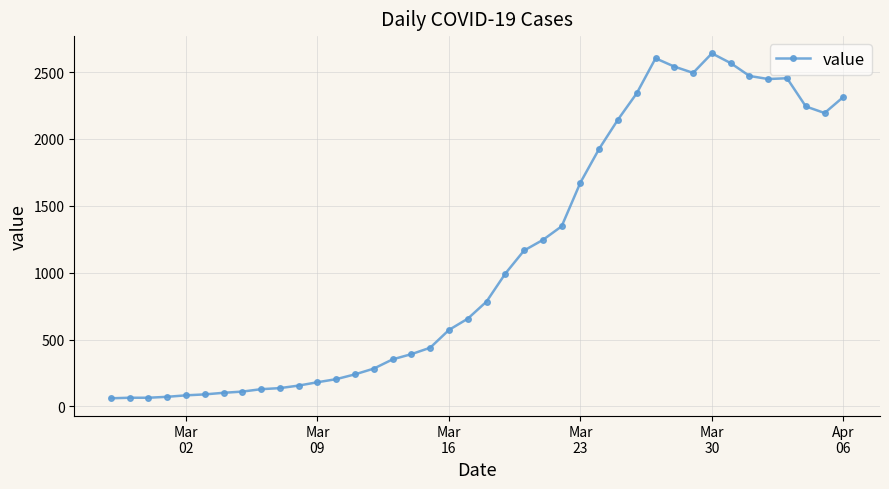

True or false: the data has more than 1 interior local peaks.

True